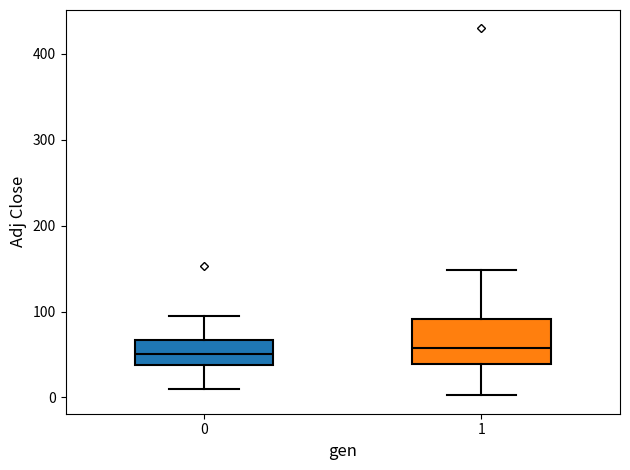

Which box is the tallest, from its lower edge to its upper edge?

1